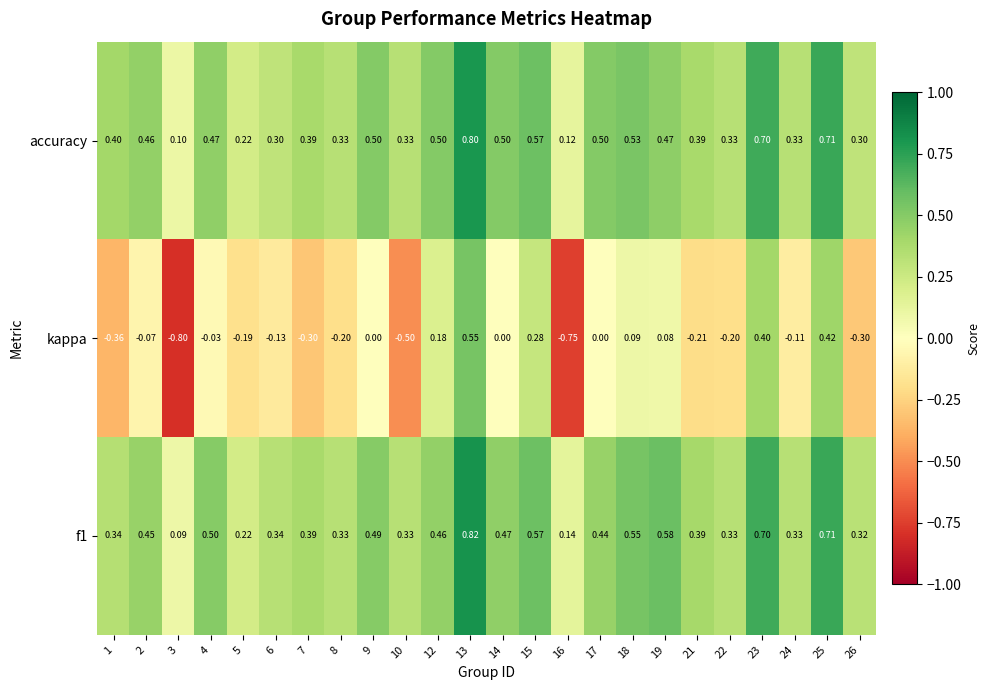

Which series has the widest spread of values?

kappa